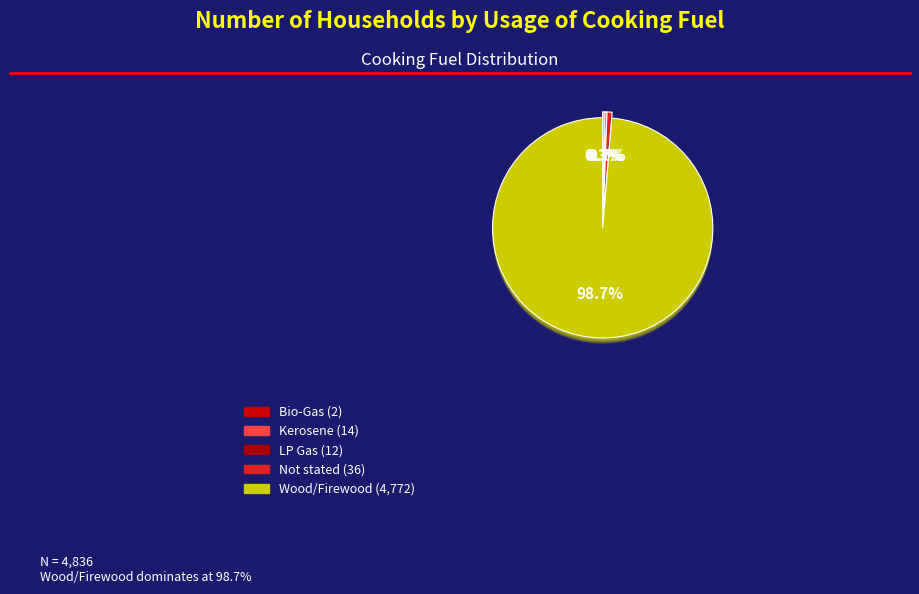

Does any single category account for the majority?

Yes